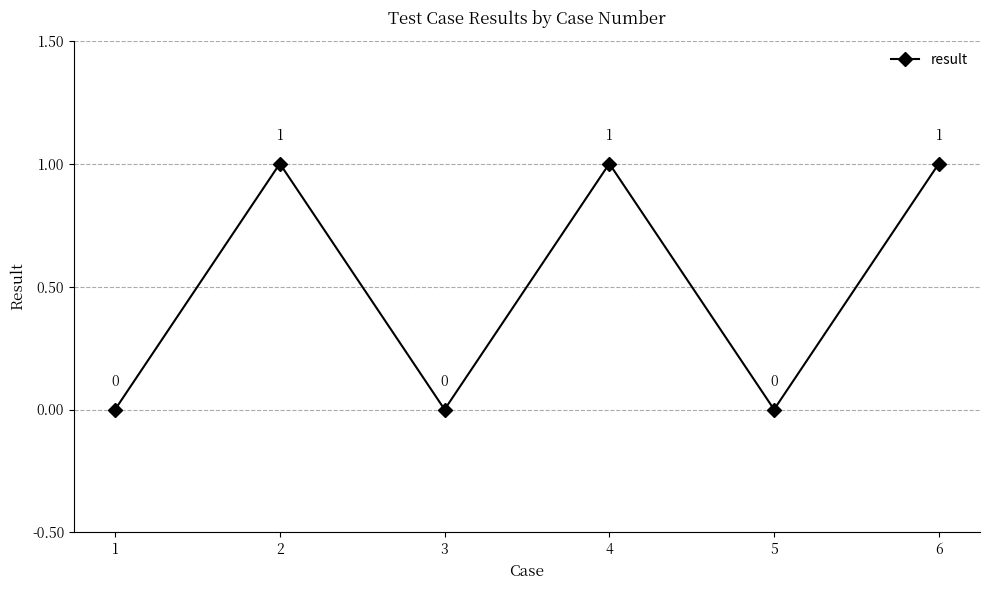

What is the value of the 6th point from the left?

1